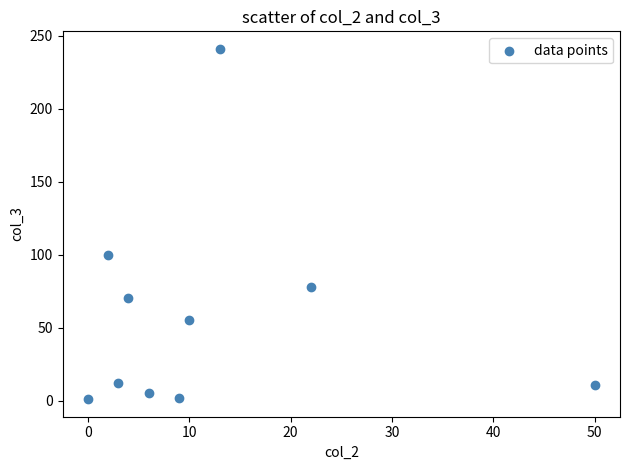

What Y value in the scatter plot is closest to 121?

100